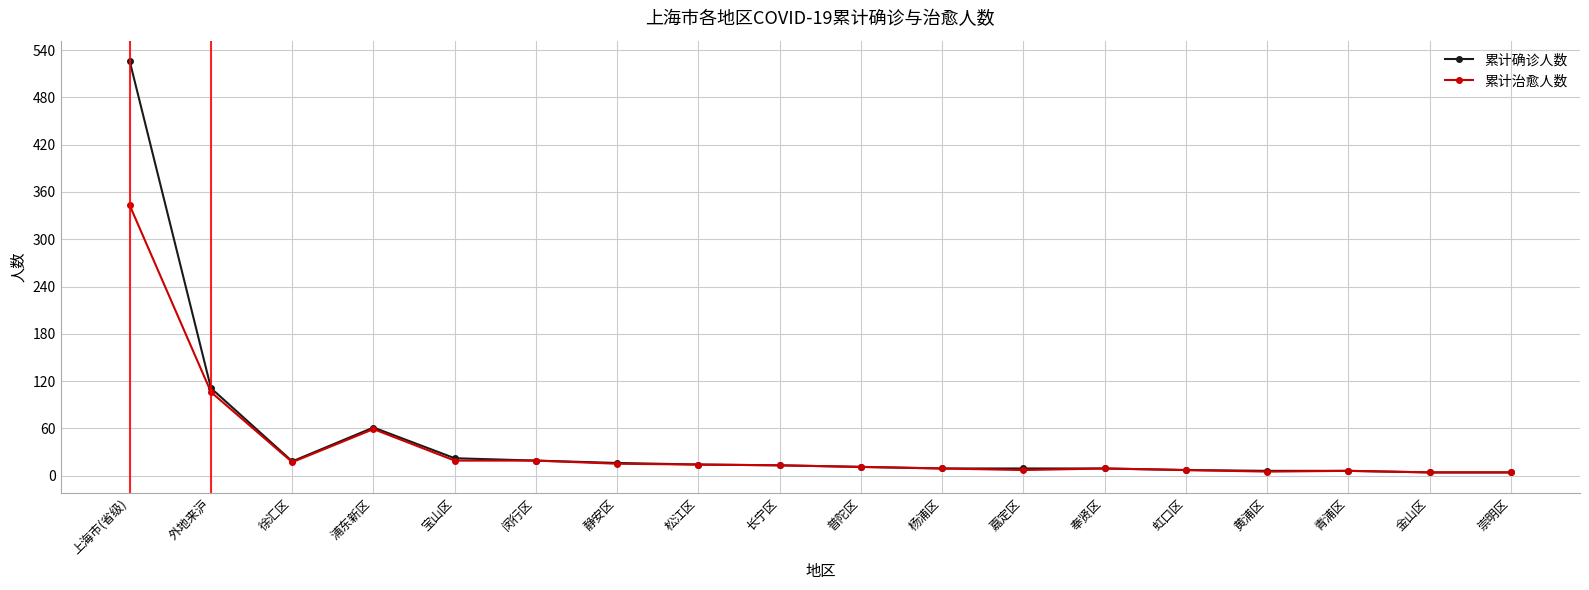

List the series in order of their peak value, highest first.

累计确诊人数, 累计治愈人数